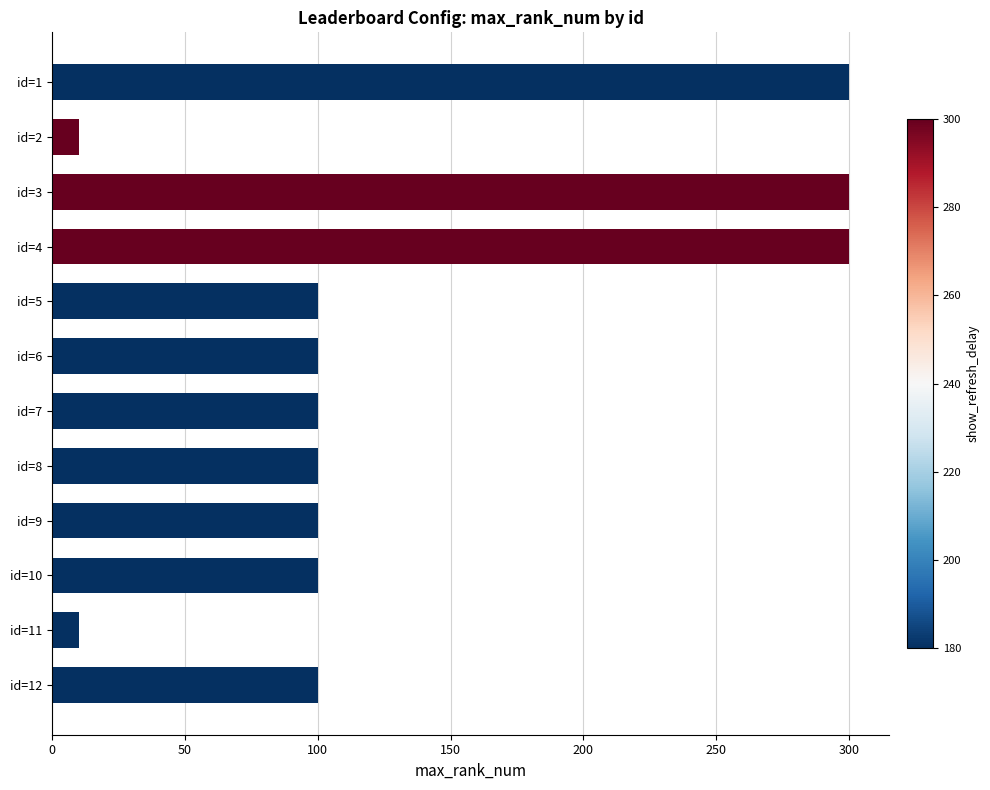

Does the chart contain any negative values?

No